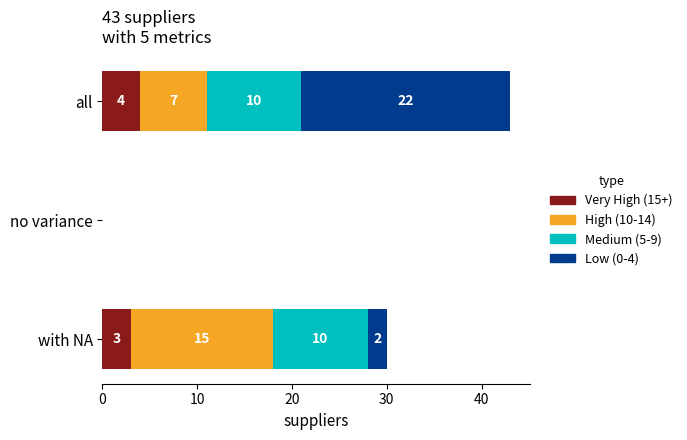

Rank the series by their maximum value, from highest to lowest.

Low (0-4 dropped), Medium (5-9 dropped), High (10-14 dropped), Very High (15+ dropped)